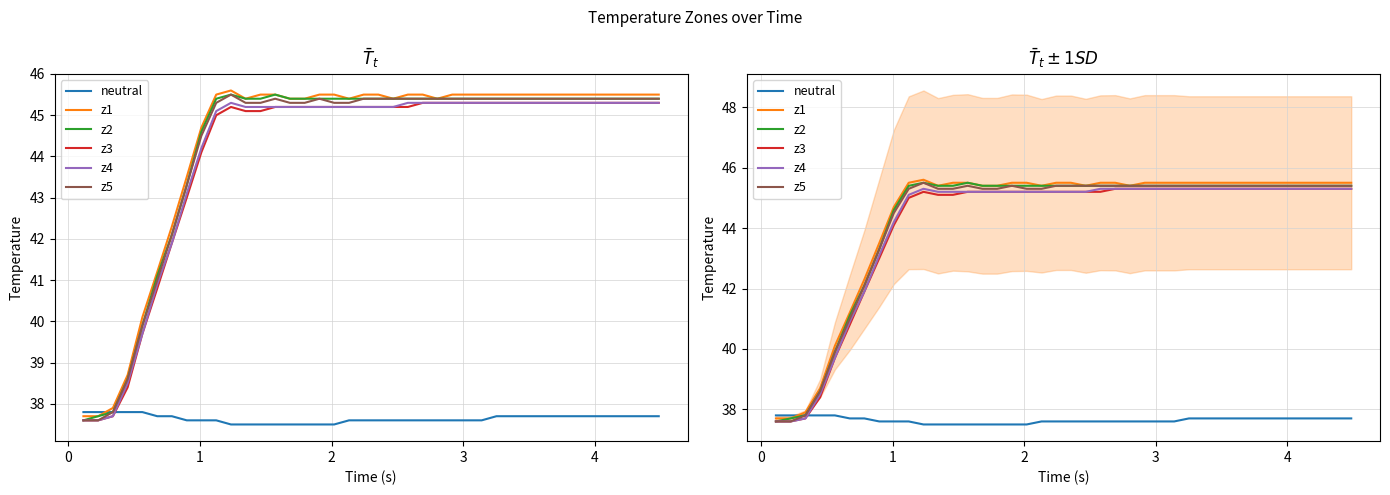

How many values in the z2 series exceed 45?

31